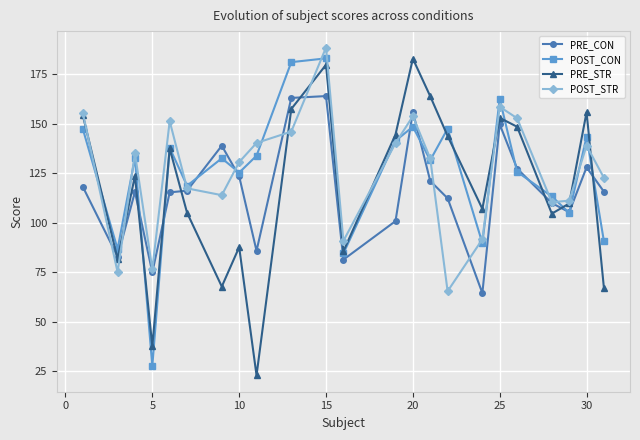

What is the value of the POST_STR point at the 15th from the left?

132.4